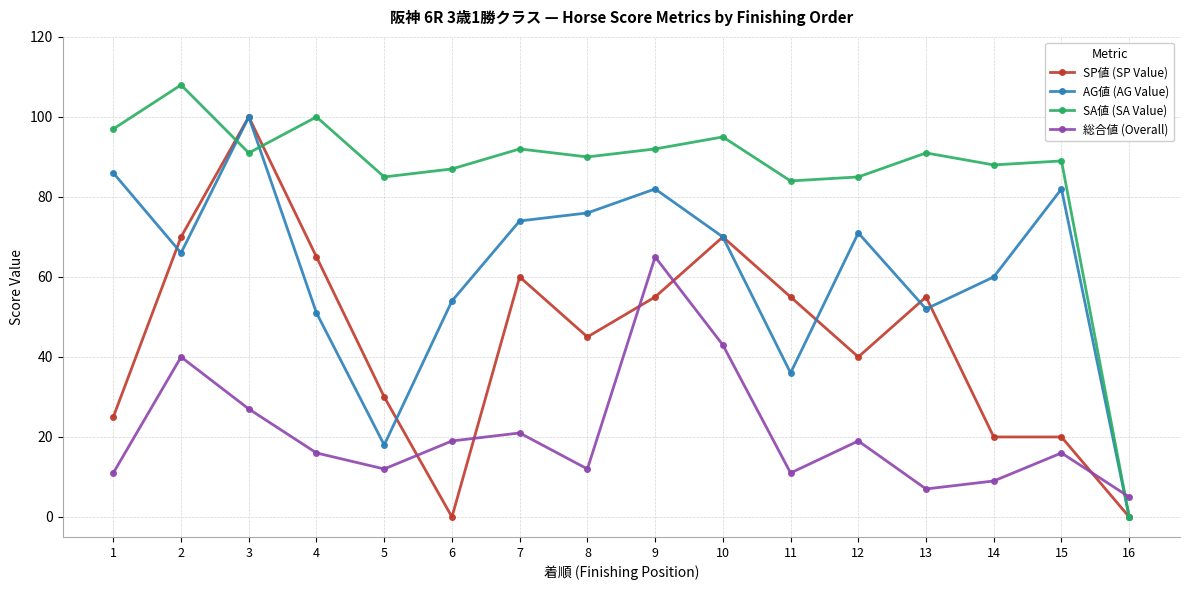

Is the value of SA値 (SA Value) at 12 greater than the value of 総合値 (Overall) at 7?

Yes